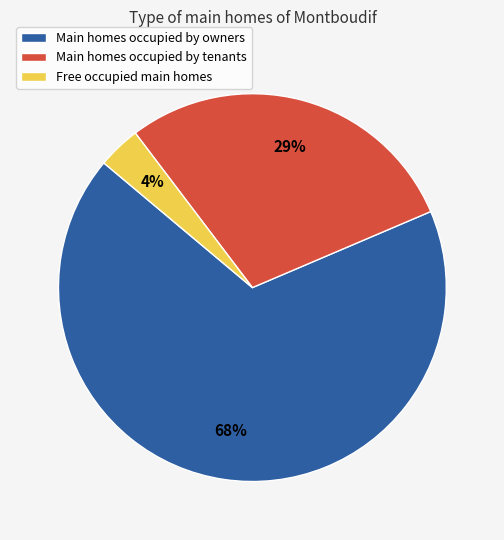

Count the number of slices in the pie.

3